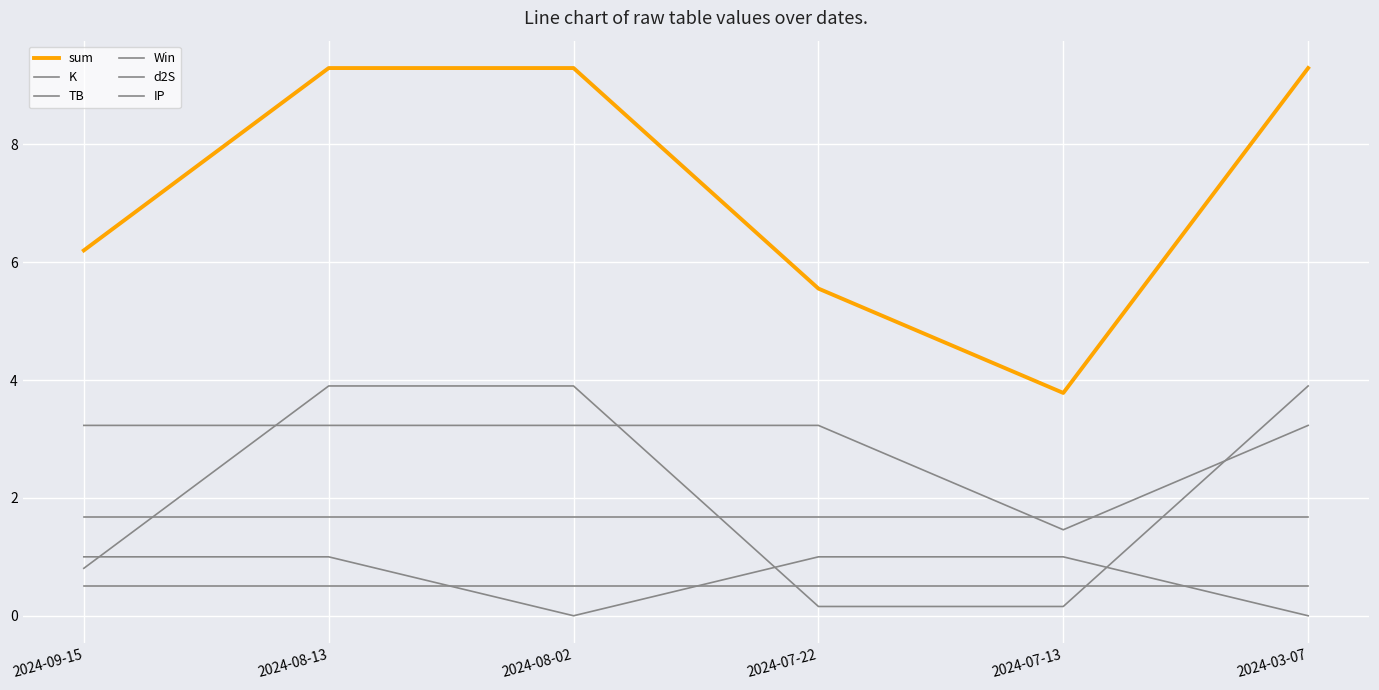

How many lines are shown in the chart?

6